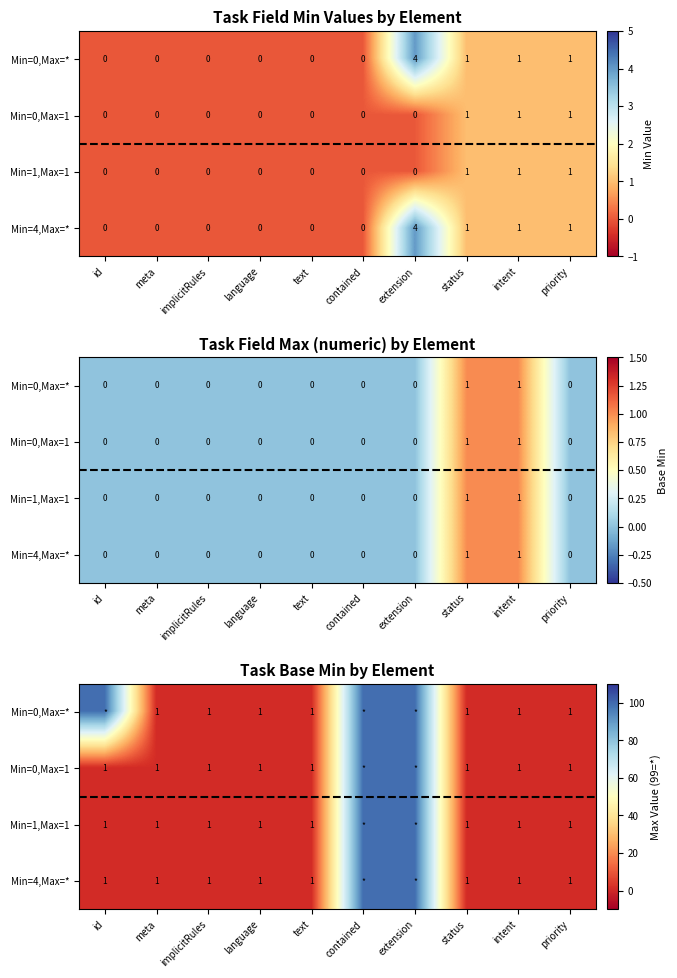

At which category does the chart reach its minimum across all series?

meta